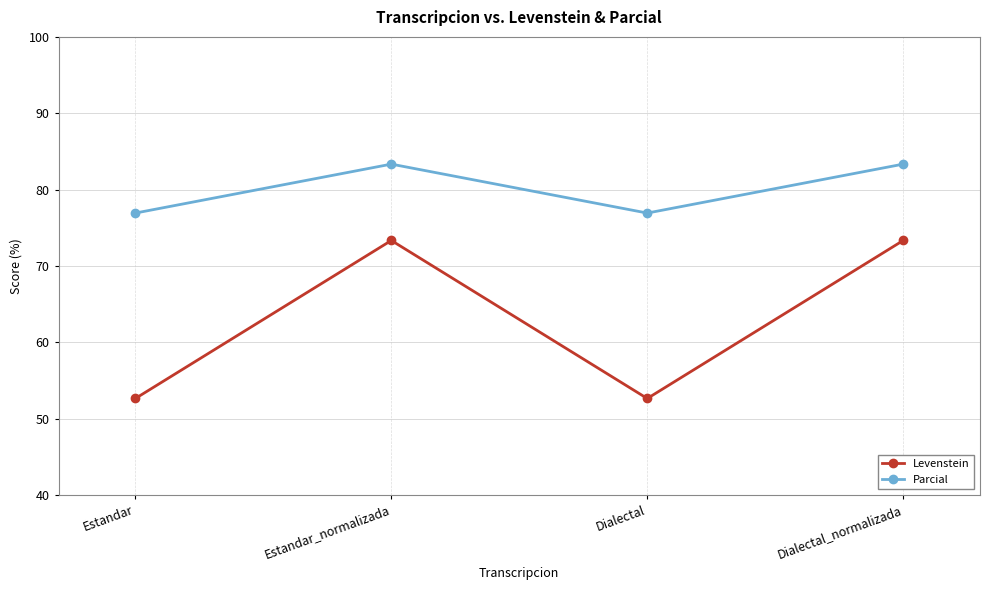

List the series in order of their overall mean, lowest first.

Levenstein, Parcial